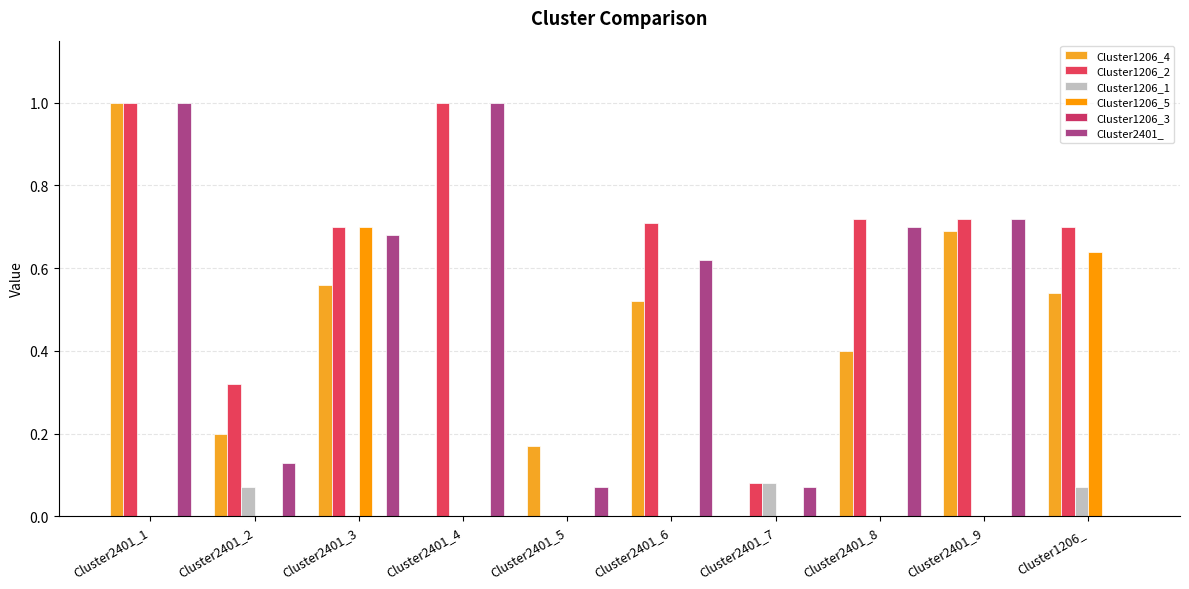

The Cluster1206_1 series shows -0.0 at Cluster2401_1. True or false?

False